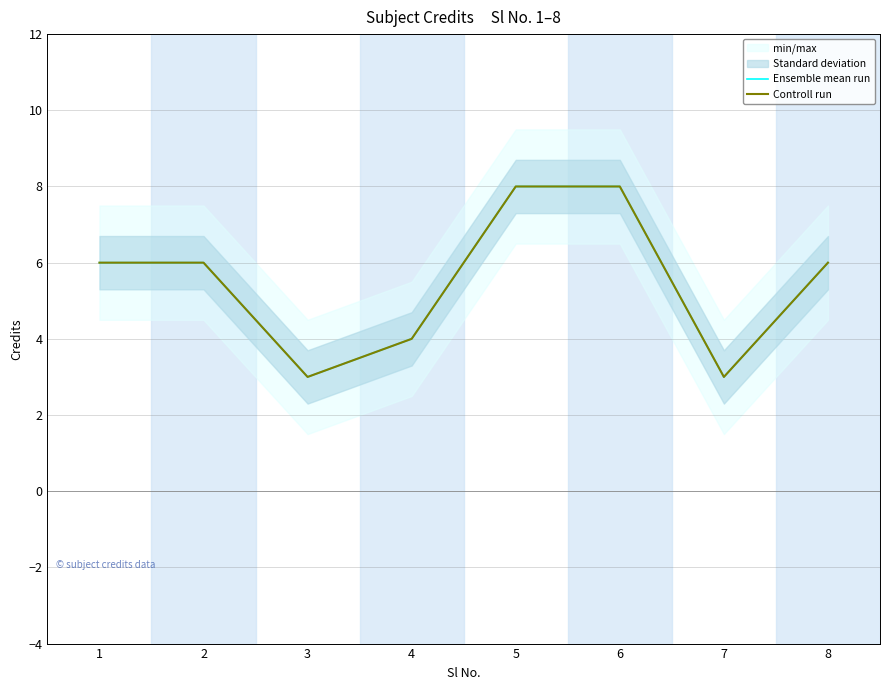

Does the chart have visible grid lines?

Yes